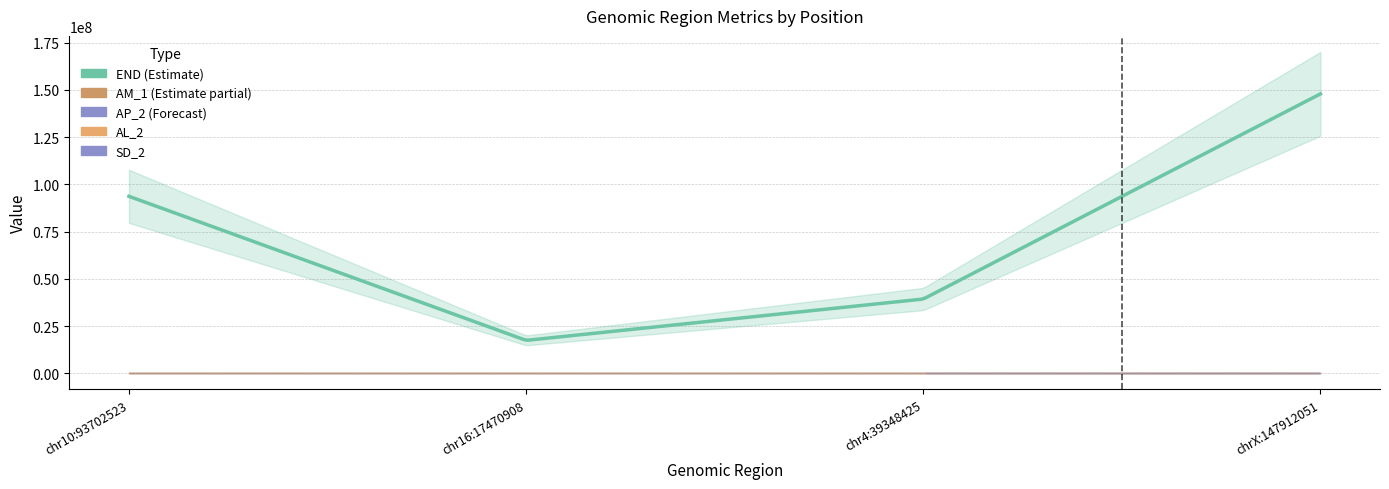

What is the total value across all series at chrX:147912051?

147912429.0